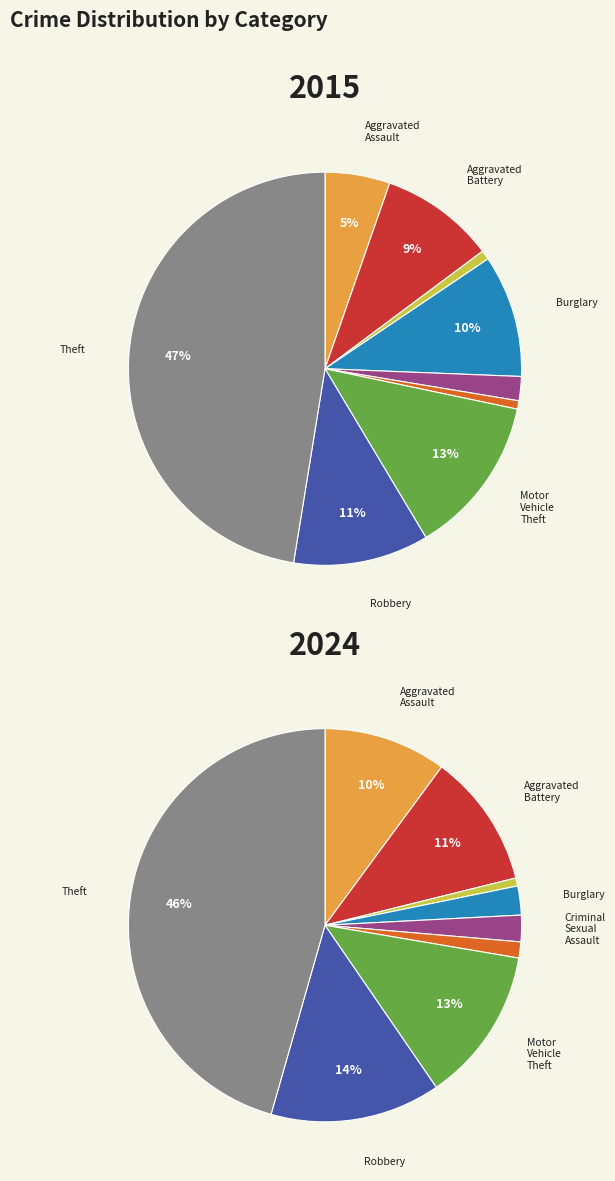

To the nearest percent, what percentage of the pie is 5?

1%